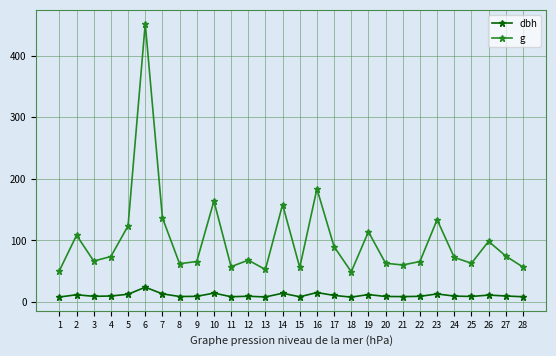

What value does the dbh series have at 27?

9.8